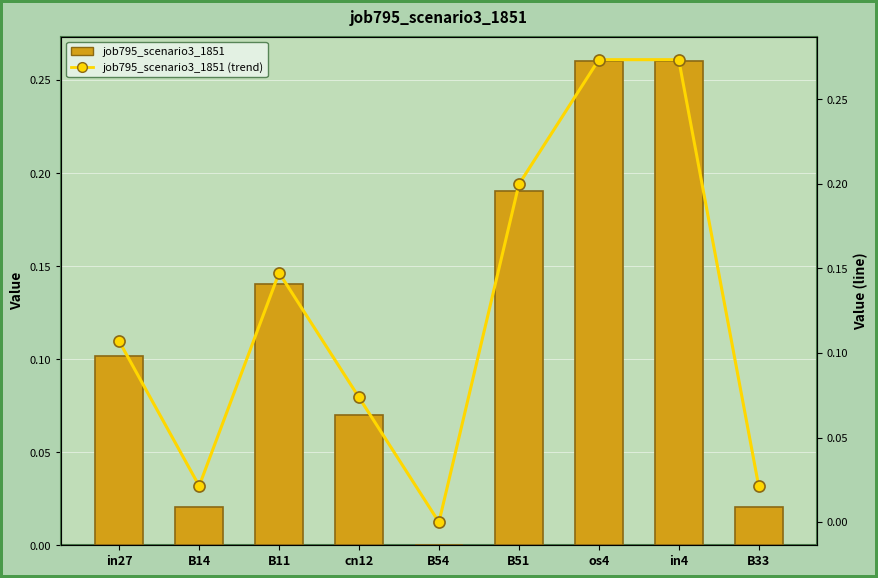

True or false: job795_scenario3_1851 has a value of 0.3 at in4.

True